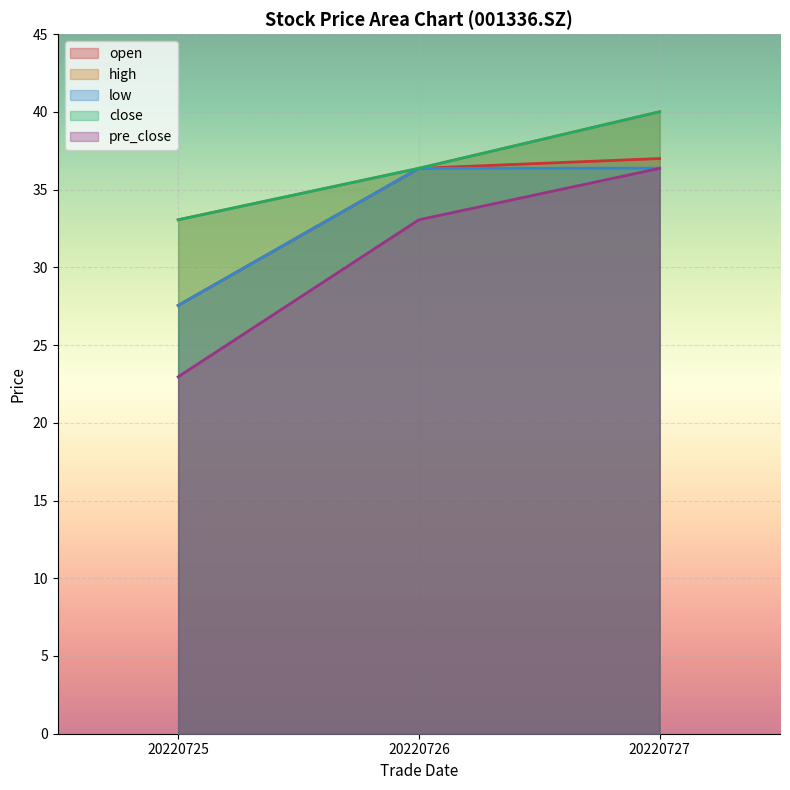

What is the sum of all low values?

100.3